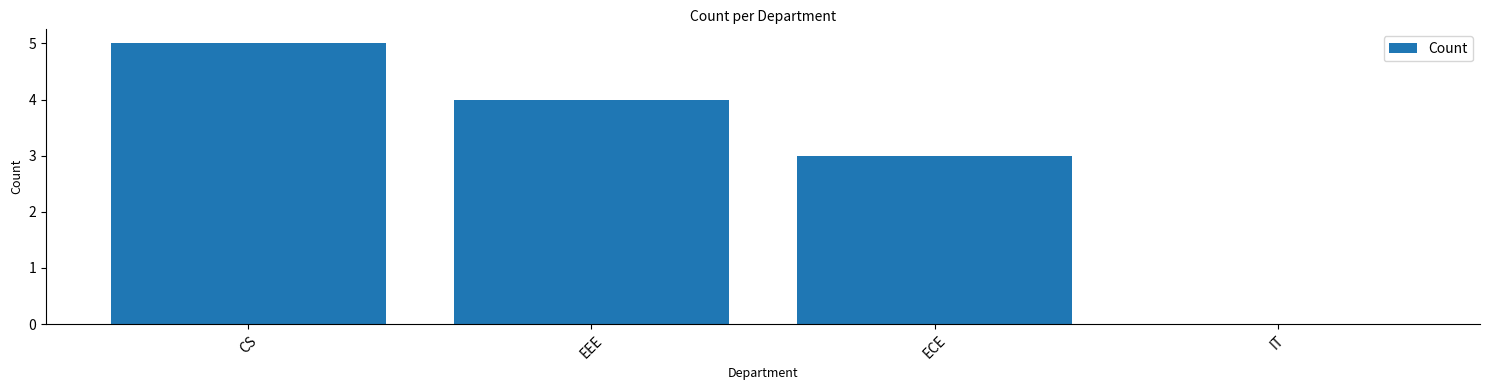

The chart shows a value of 9 at CS. True or false?

False